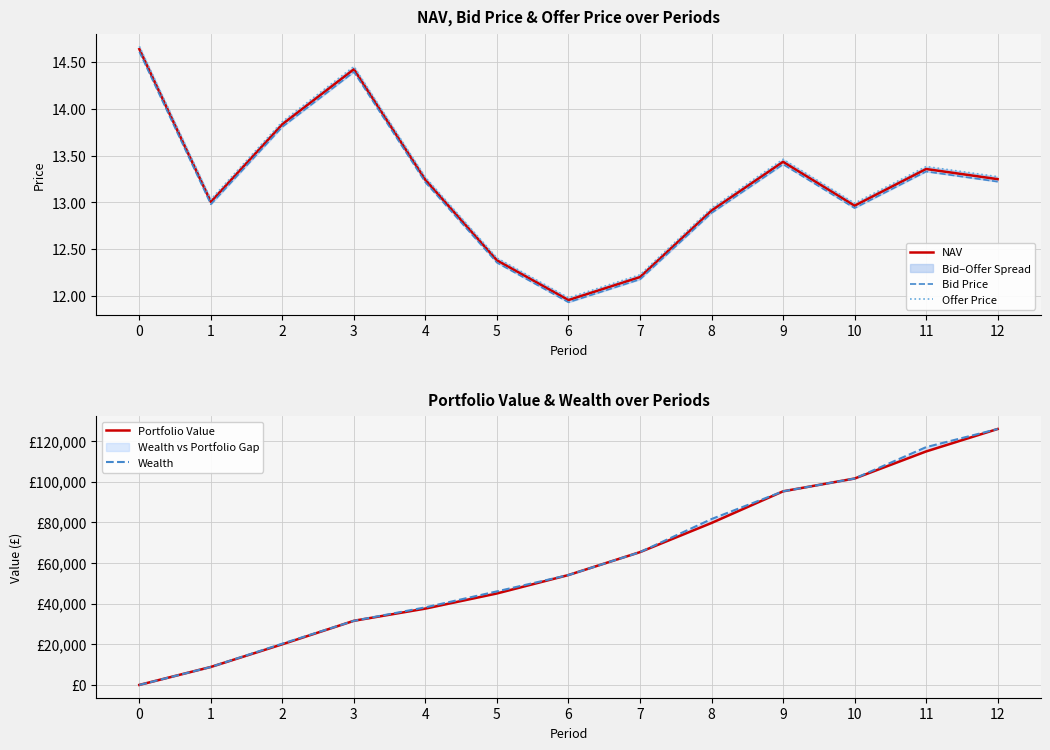

Reading left to right, extract all data points from this chart.

NAV: 14.6	13.0	13.8	14.4	13.2	12.4	12.0	12.2	12.9	13.4	13.0	13.4	13.2
Bid Price: 14.6	13.0	13.8	14.4	13.2	12.4	11.9	12.2	12.9	13.4	12.9	13.3	13.2
Offer Price: 14.7	13.0	13.9	14.5	13.3	12.4	12.0	12.2	12.9	13.5	13.0	13.4	13.3
Portfolio Value: 0.0	8850.5	20009.3	31558.7	37558.2	45007.7	54071.3	65344.7	79686.1	95258.2	101552.4	114876.0	125918.9
Wealth: 0.0	8850.5	20316.1	31558.7	38170.4	46031.0	54071.3	65344.7	81617.6	95258.2	101552.4	116994.9	125918.9